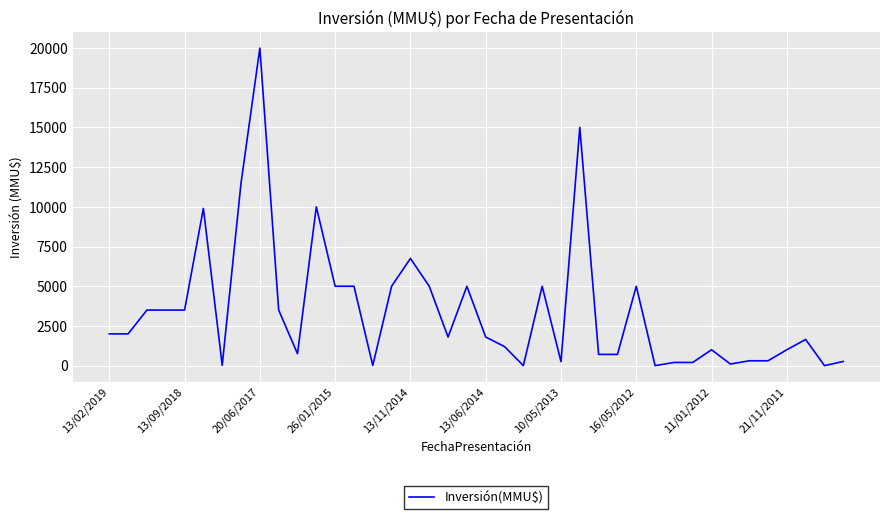

What is the maximum value shown in the chart?

20000